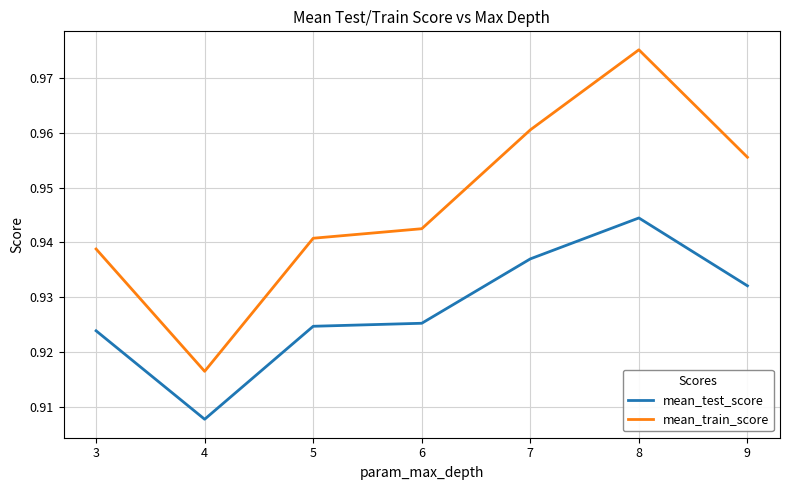

How many lines are shown in the chart?

2